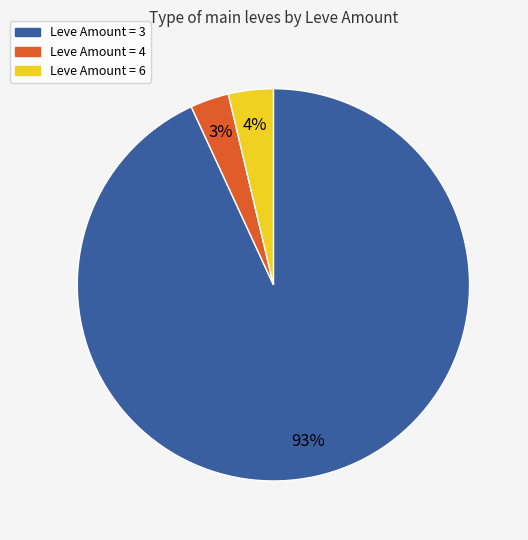

To the nearest percent, what is the average slice percentage?

33%